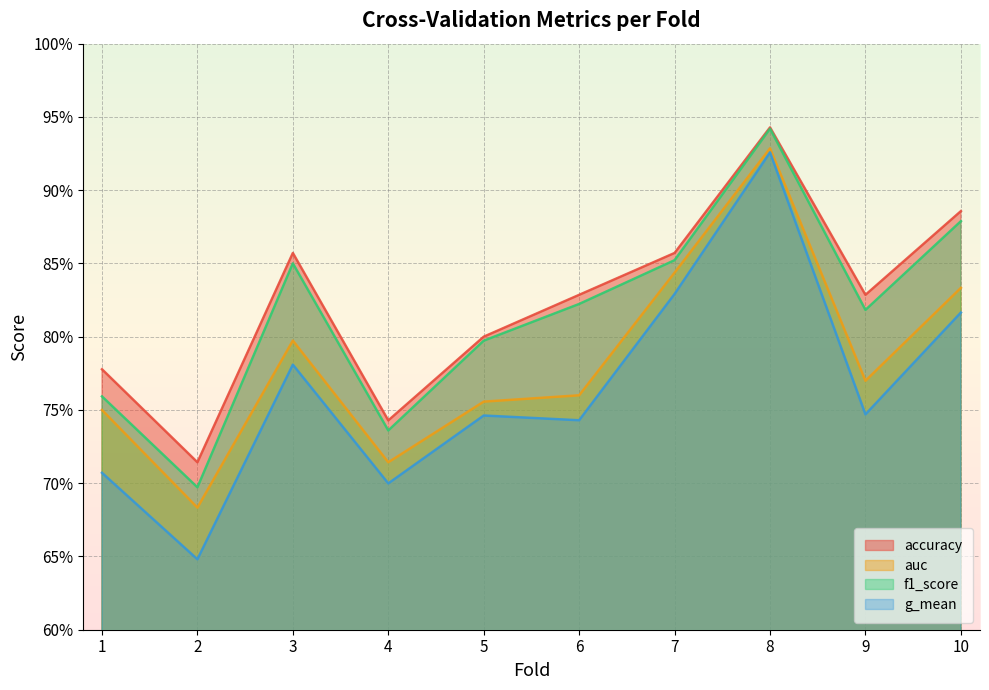

What is the average value of the auc series?

0.8